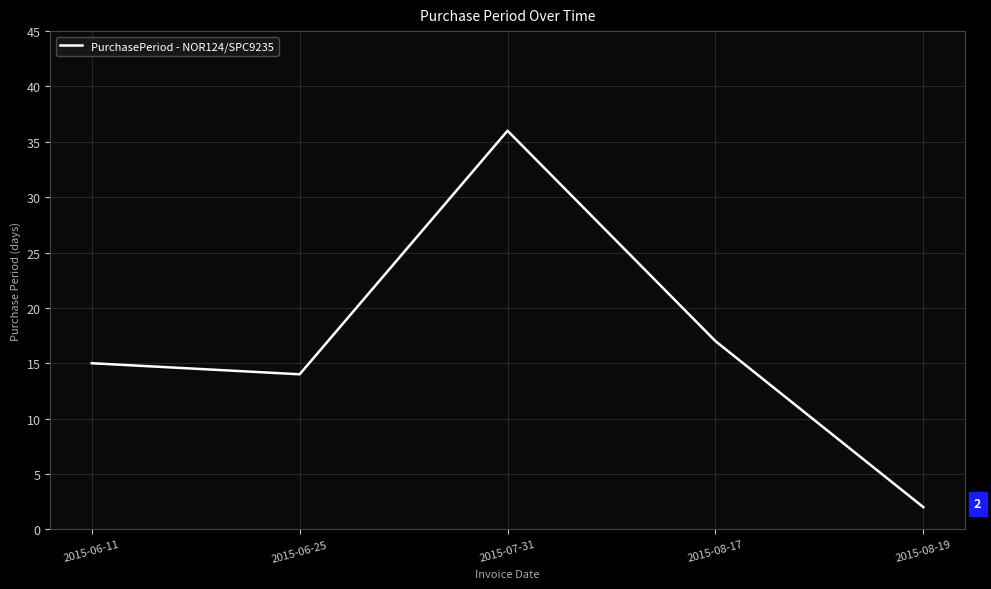

Reading left to right, list all the values displayed in this chart.

15	14	36	17	2